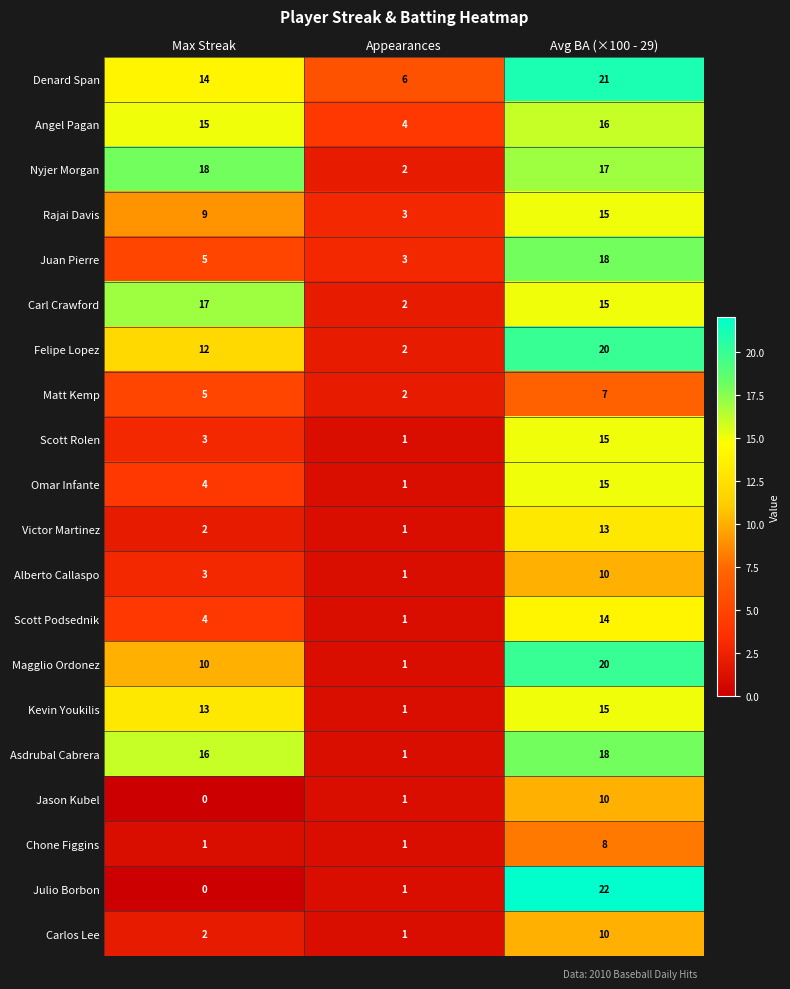

How many Alberto Callaspo values are between 1 and 10?

3